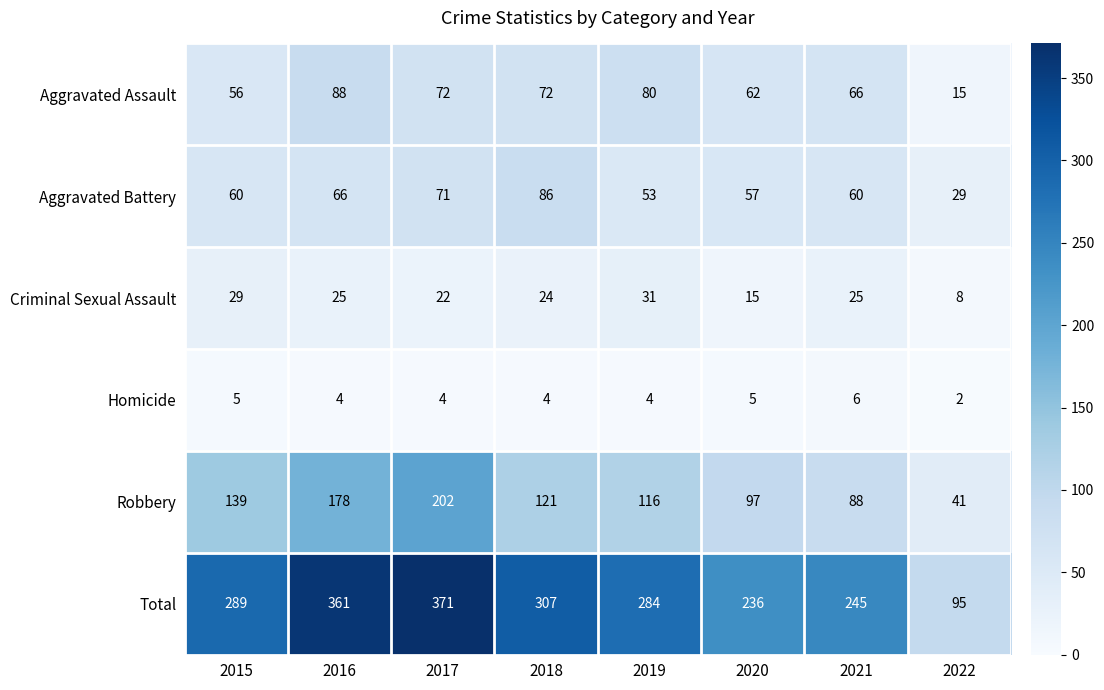

At which category is the sum across all series the highest?

2017